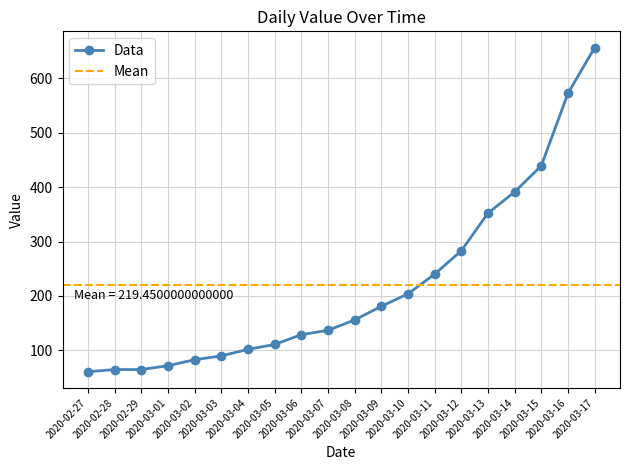

What is the sum of the values at 2020-03-12 and 2020-03-01?

355